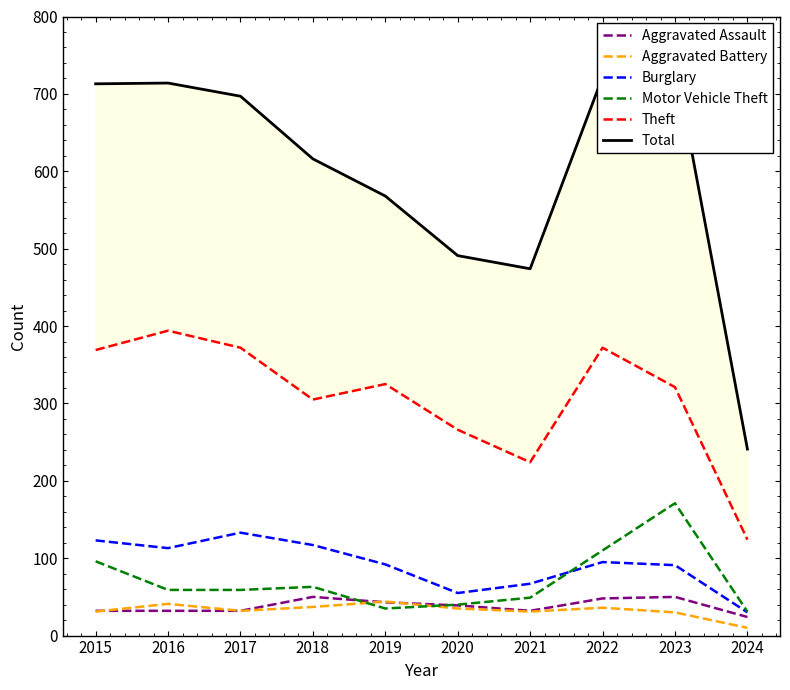

Which series has the largest total across all categories?

Total